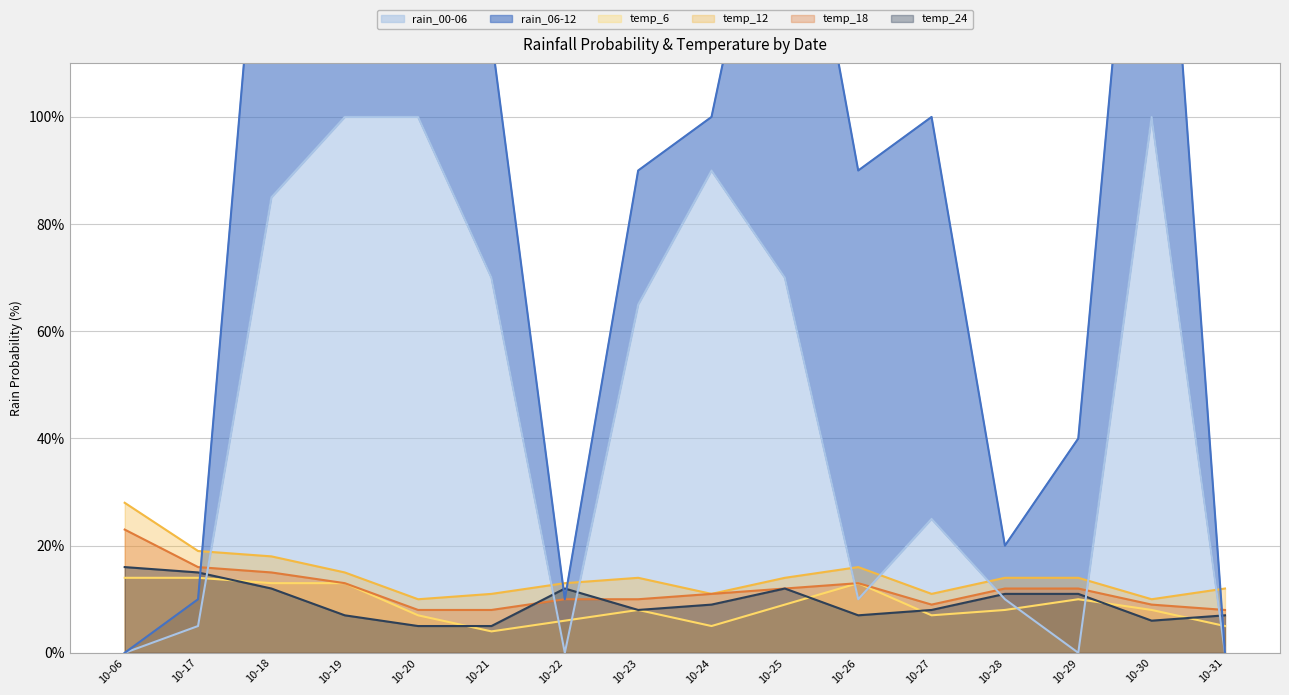

Is the value of temp_18 at 10-26 greater than the value of temp_12 at 10-24?

Yes